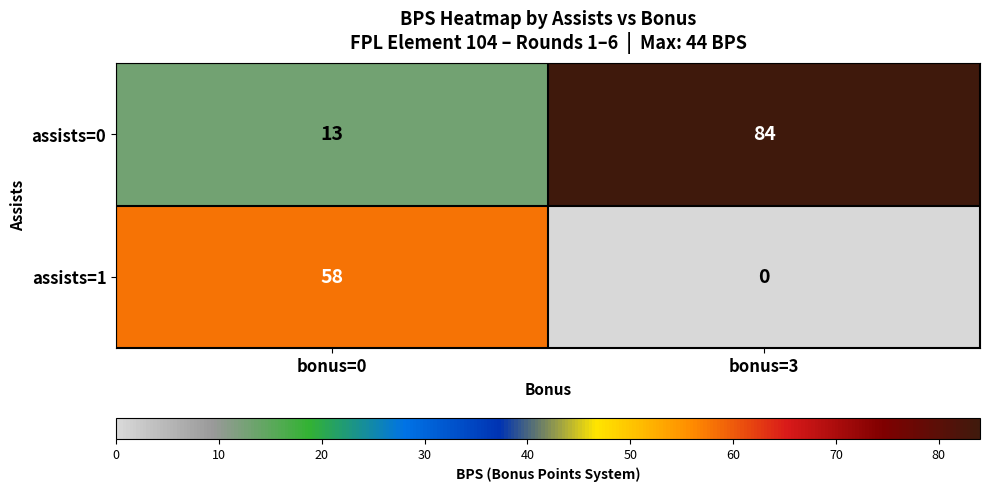

What is the difference between the maximum and minimum values in the assists=0 series?

71